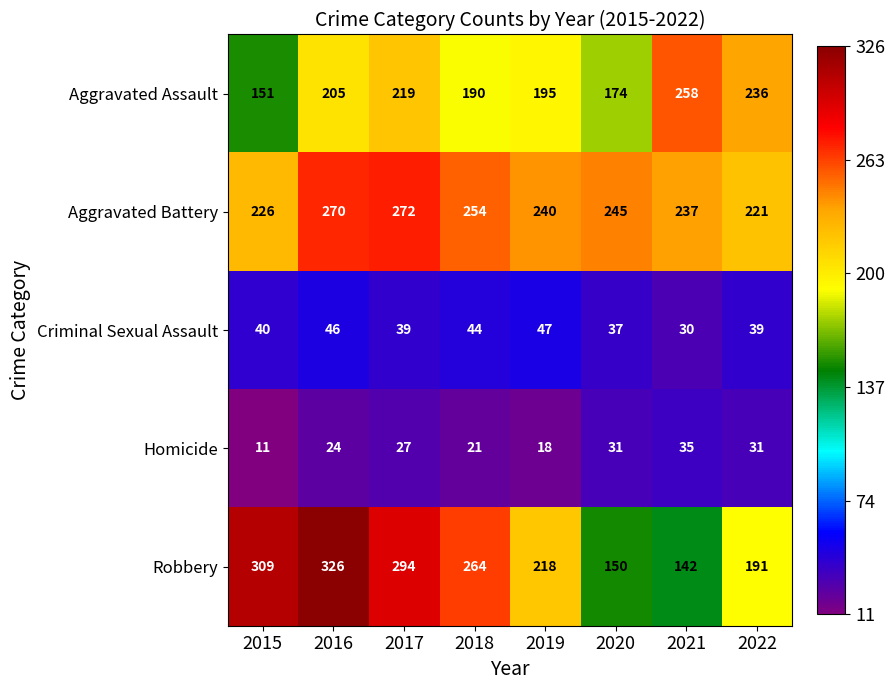

At which category is the sum across all series the highest?

2016